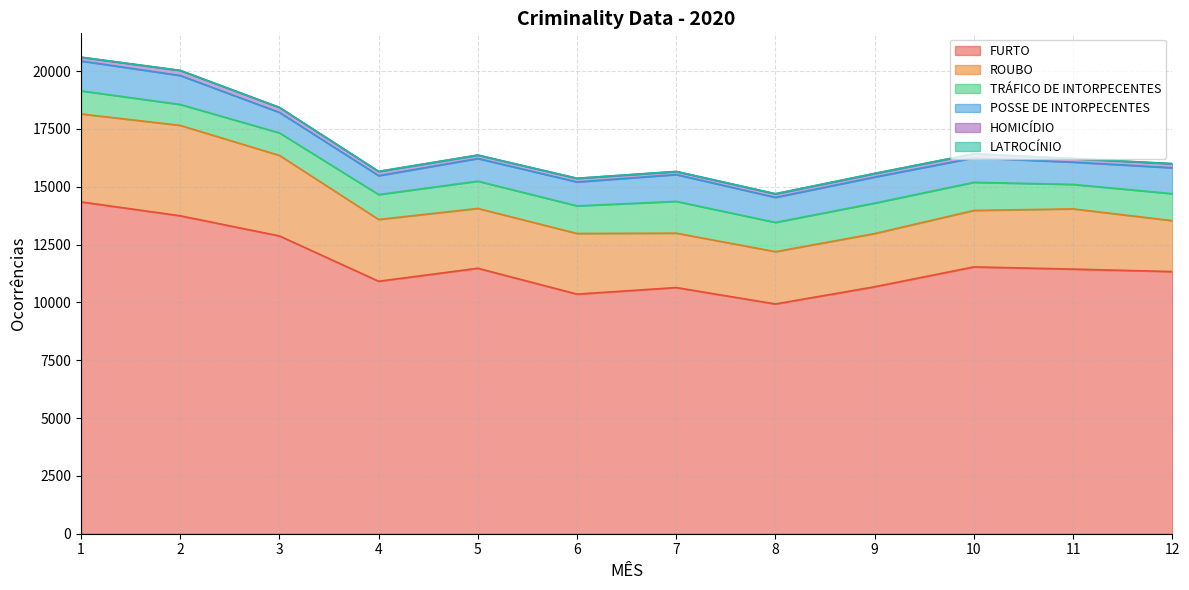

True or false: HOMICÍDIO and POSSE DE INTORPECENTES intersect in this chart.

False